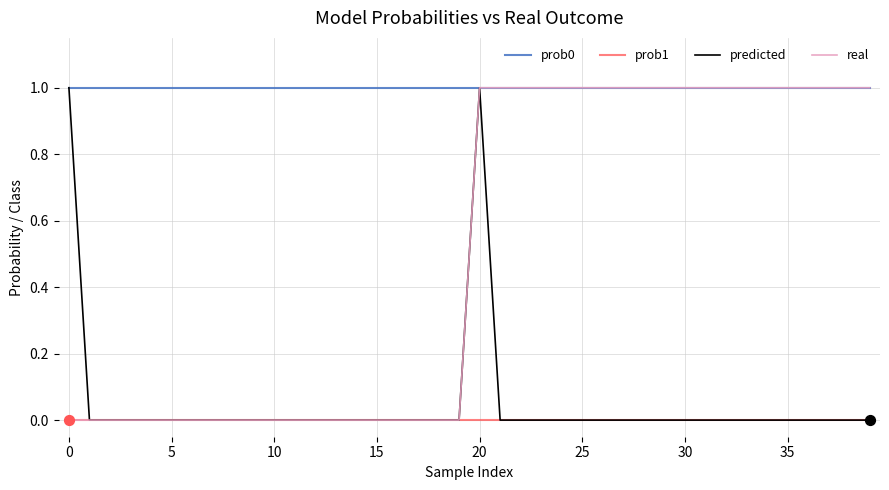

True or false: prob0 and prob1 intersect in this chart.

False